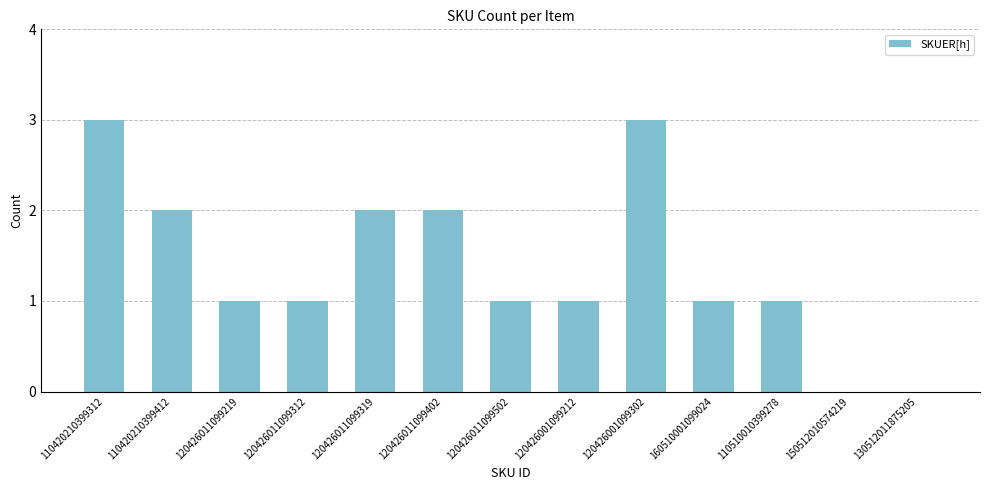

What is the sum of all values?

18